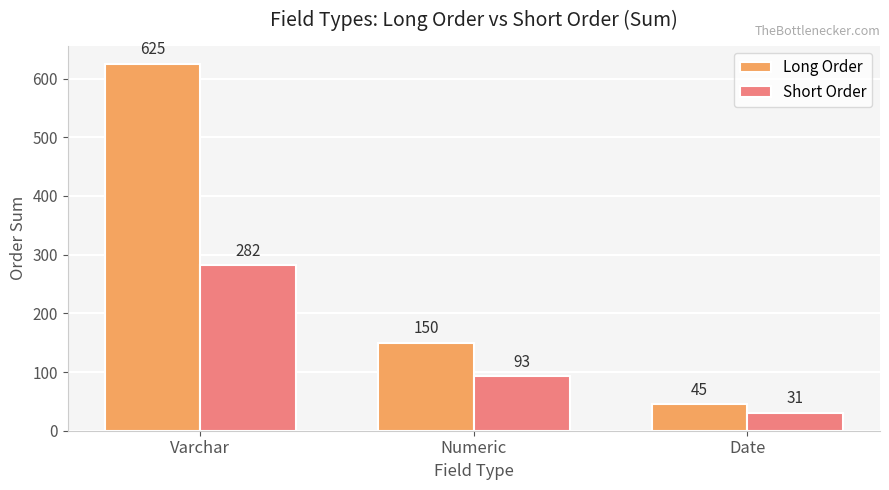

What is the total value across all series at Date?

76